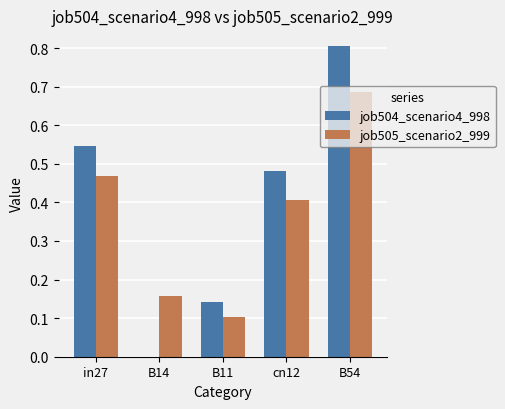

What is the greatest value displayed?

0.8